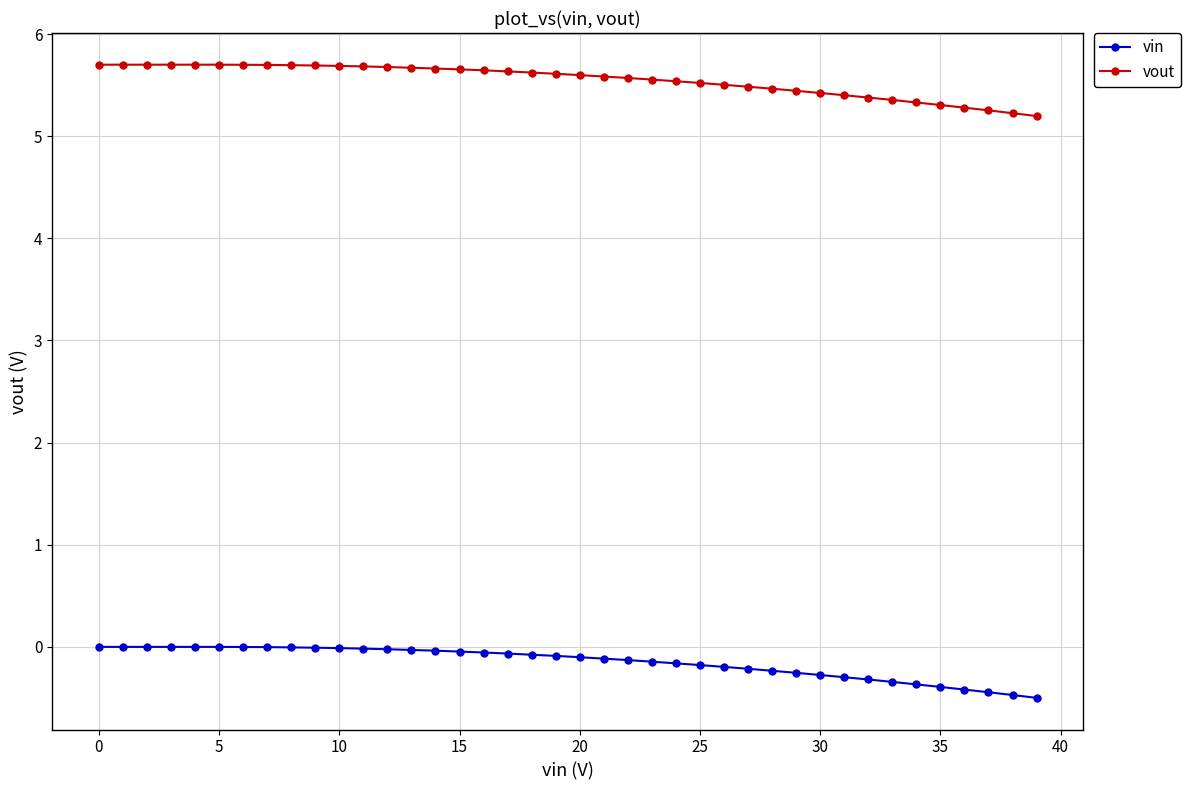

What is the minimum value shown in the chart?

-0.5